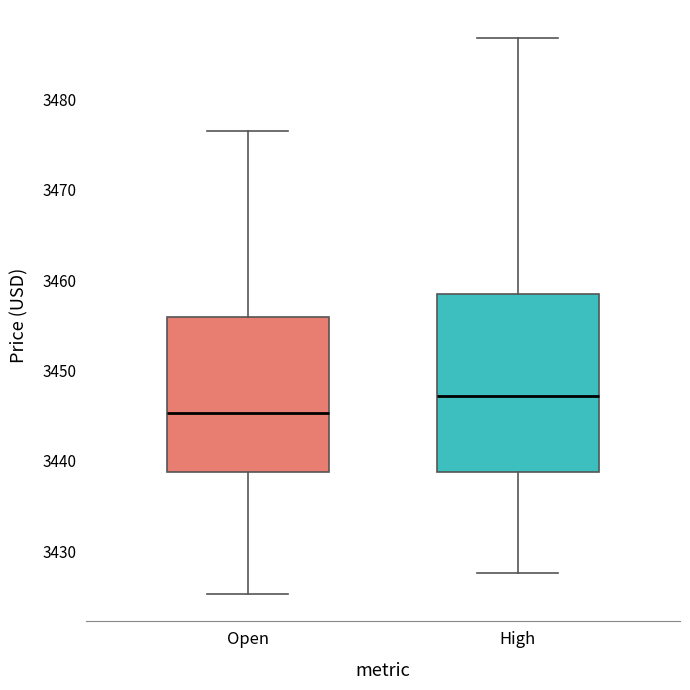

Reading left to right, read every box against the y-axis: the position of its median line, the range the box covers, and the ends of its whiskers. The values are not printed on the chart, so give them approximately, as read against the axis.

Open: median 3445, box 3439 to 3456, whiskers 3425 to 3477
High: median 3447, box 3439 to 3459, whiskers 3428 to 3487